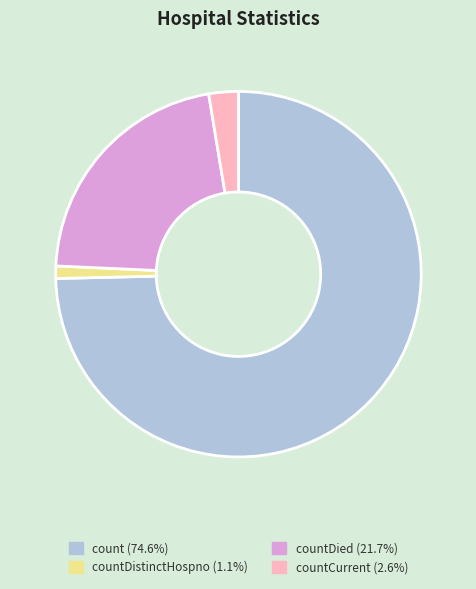

Is there any slice that represents more than half of the pie?

Yes